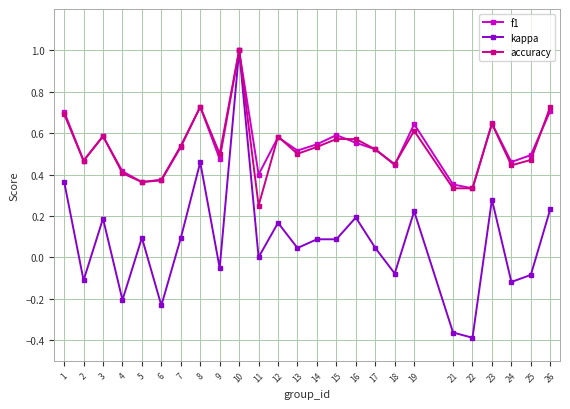

True or false: f1 has more than 0 points higher than both neighbors.

True